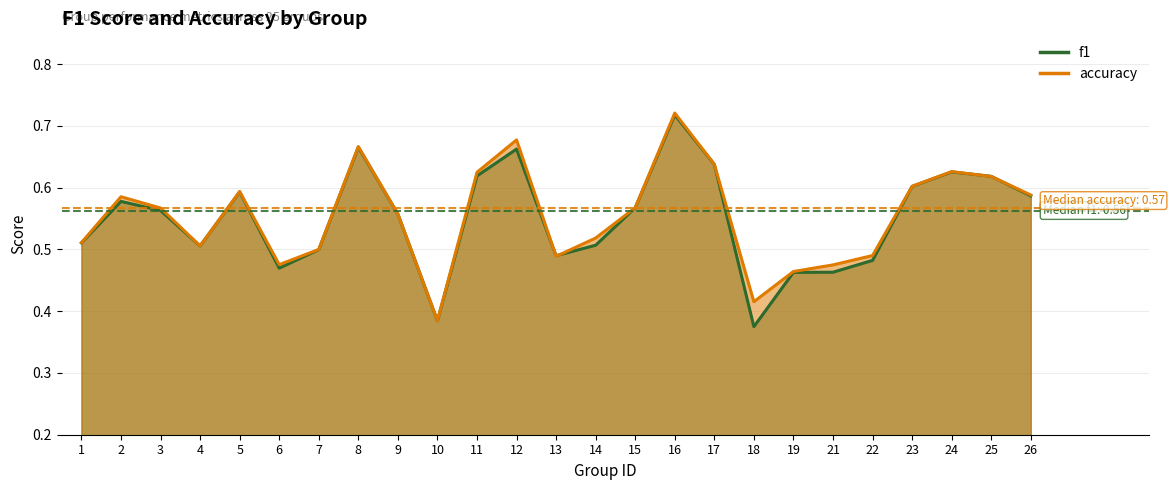

Reading right to left, extract all data points from this chart.

f1: 0.6	0.6	0.6	0.6	0.5	0.5	0.5	0.4	0.6	0.7	0.6	0.5	0.5	0.7	0.6	0.4	0.6	0.7	0.5	0.5	0.6	0.5	0.6	0.6	0.5
accuracy: 0.6	0.6	0.6	0.6	0.5	0.5	0.5	0.4	0.6	0.7	0.6	0.5	0.5	0.7	0.6	0.4	0.6	0.7	0.5	0.5	0.6	0.5	0.6	0.6	0.5